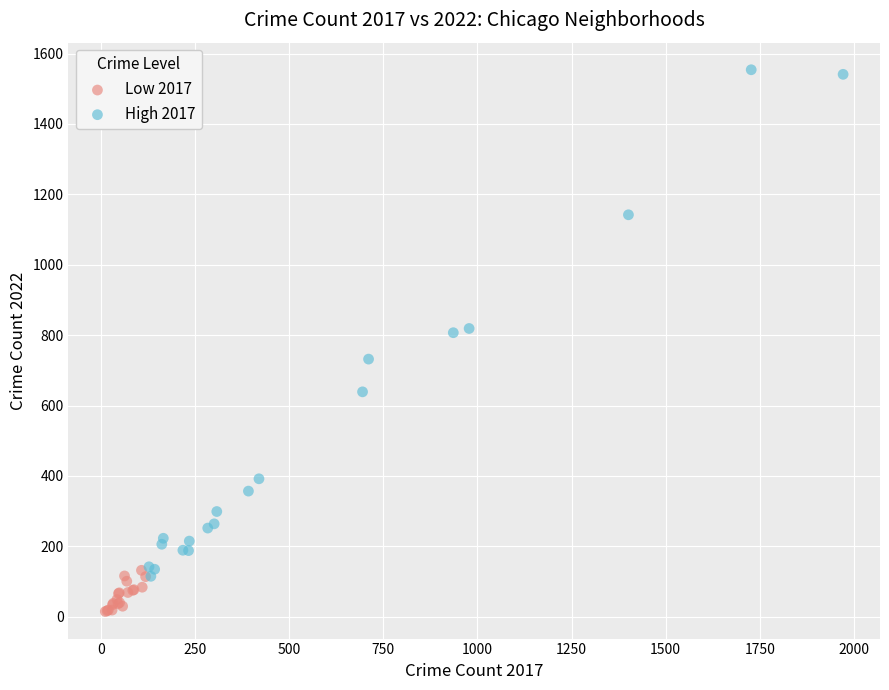

Which series reaches the maximum Y coordinate?

High 2017